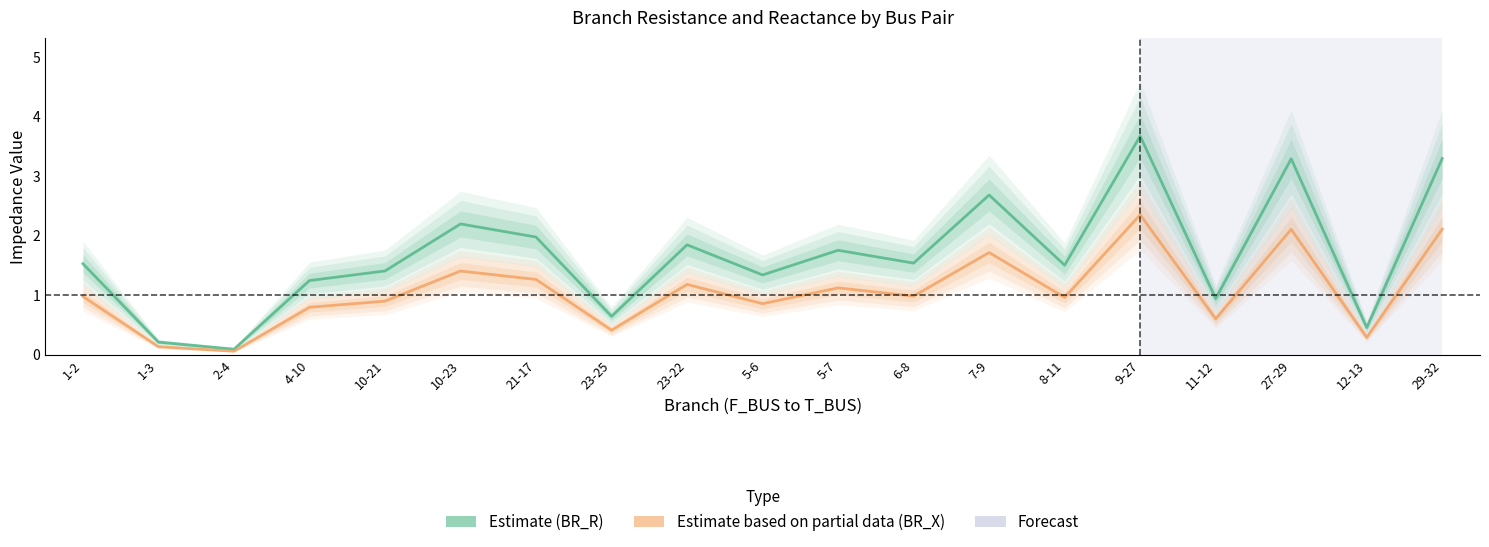

What is the sum of all Estimate based on partial data (BR_X) values?

20.3